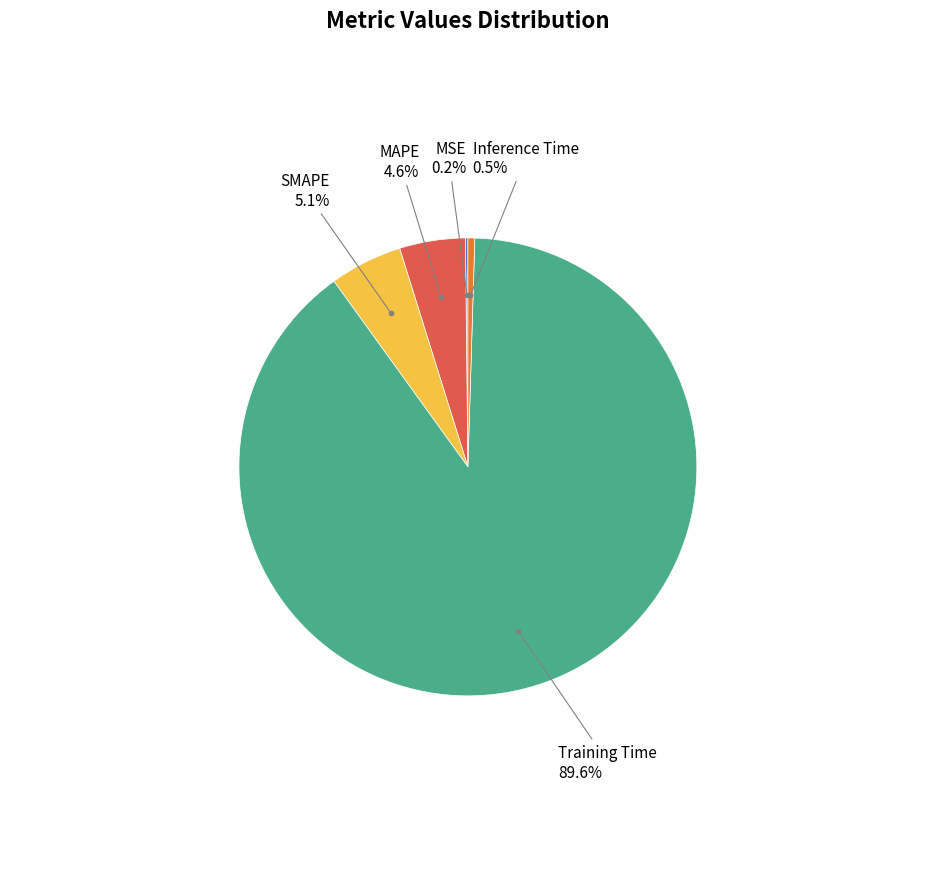

Is there a majority slice in this chart?

Yes